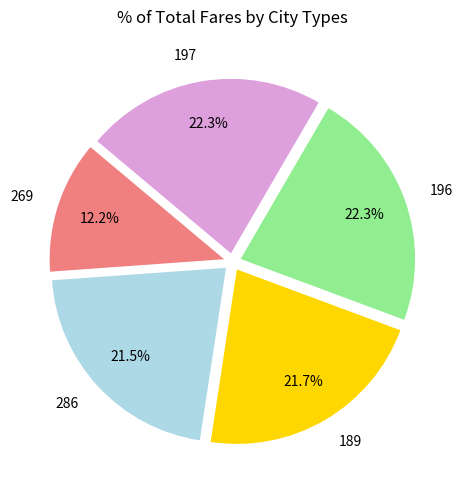

How many slices are in this pie chart?

5